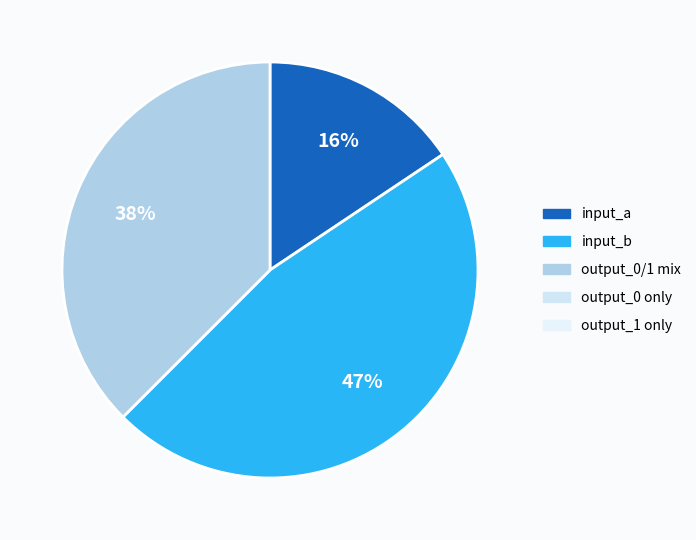

To the nearest percent, what is the average slice percentage?

33%